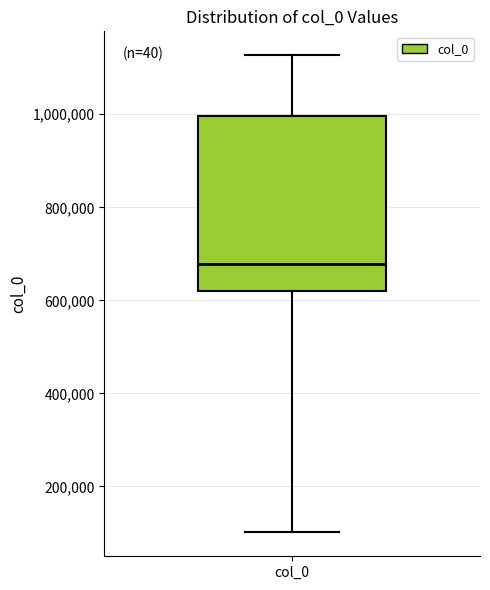

Transcribe this box plot: give where the median line is, the range the box spans, and where the two whiskers end, as read against the y-axis. The values are not printed on the chart, so give them approximately, as read against the axis.

median 680000, box 620000 to 1000000, whiskers 100000 to 1120000